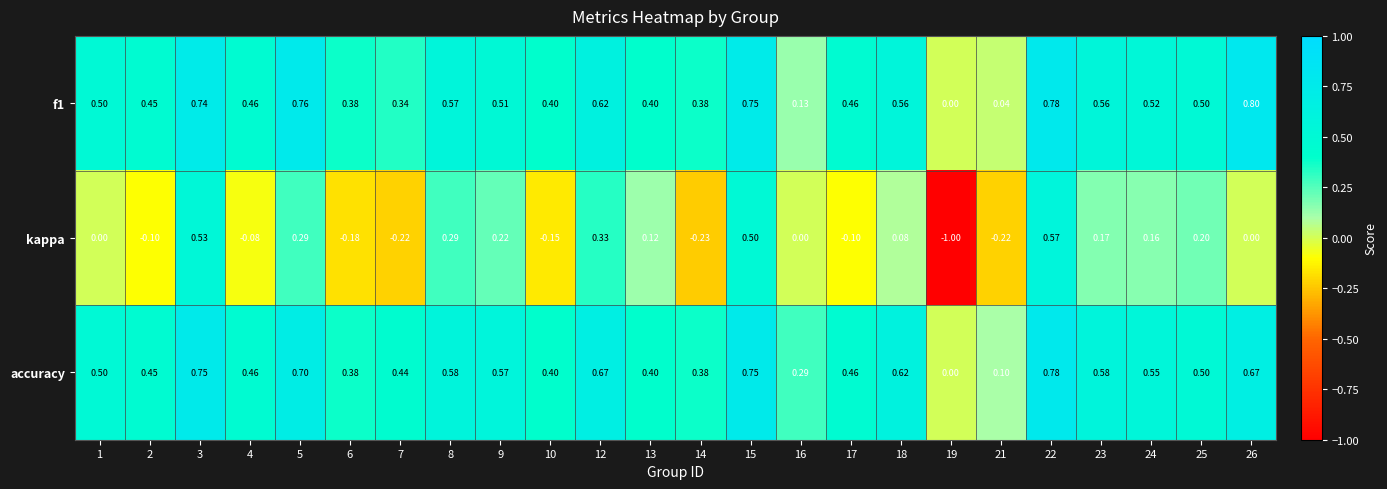

Which series has the largest range (max minus min)?

kappa